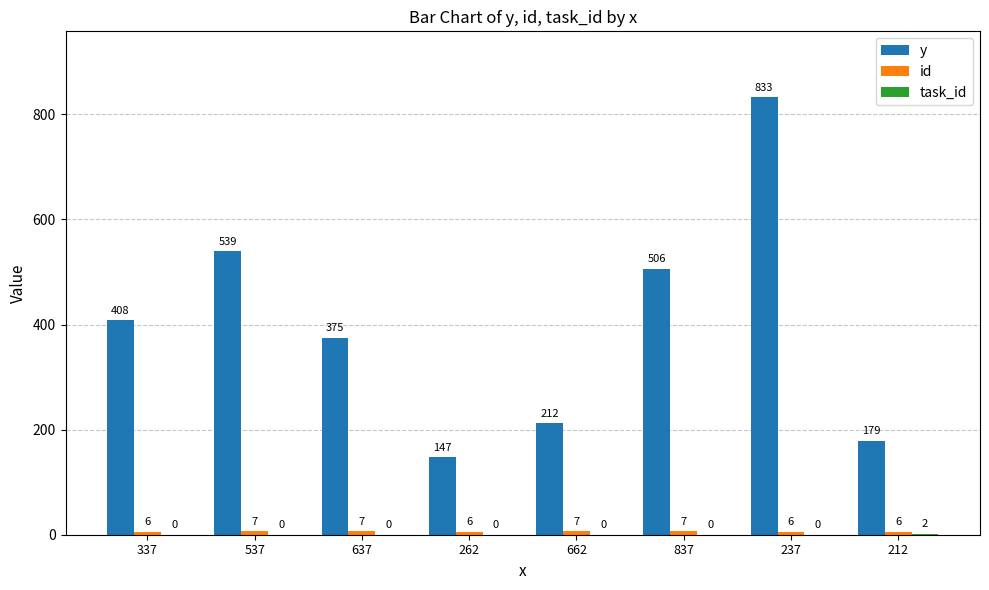

At which label is y closest to 490?

837